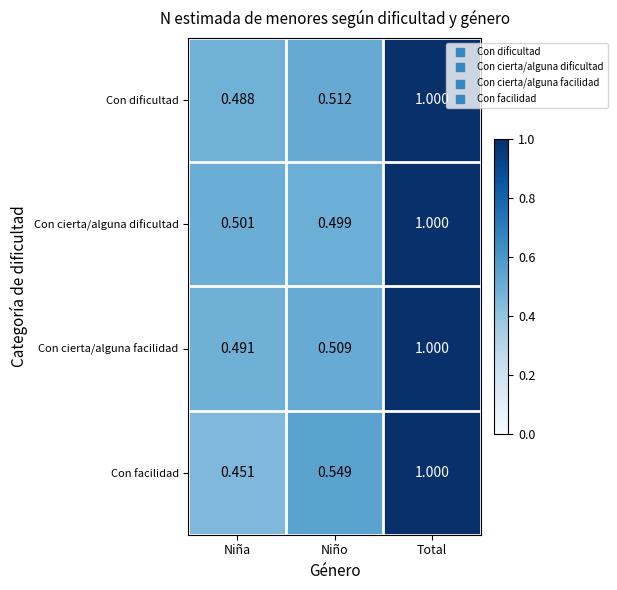

Where is Con cierta/alguna facilidad nearest to the value 0?

Niña